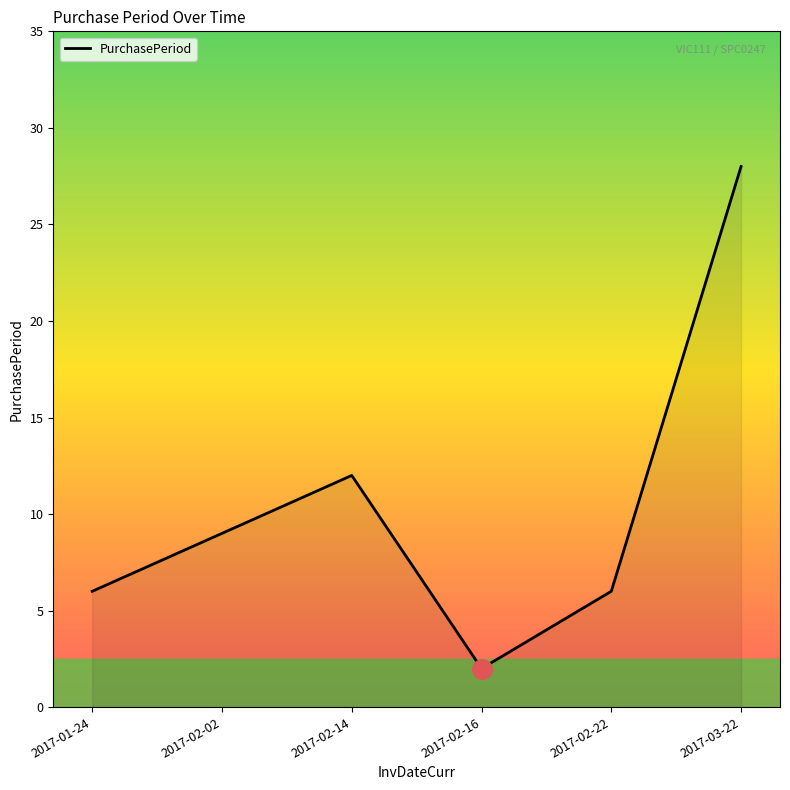

True or false: there are more than 2 points higher than both neighbors.

False